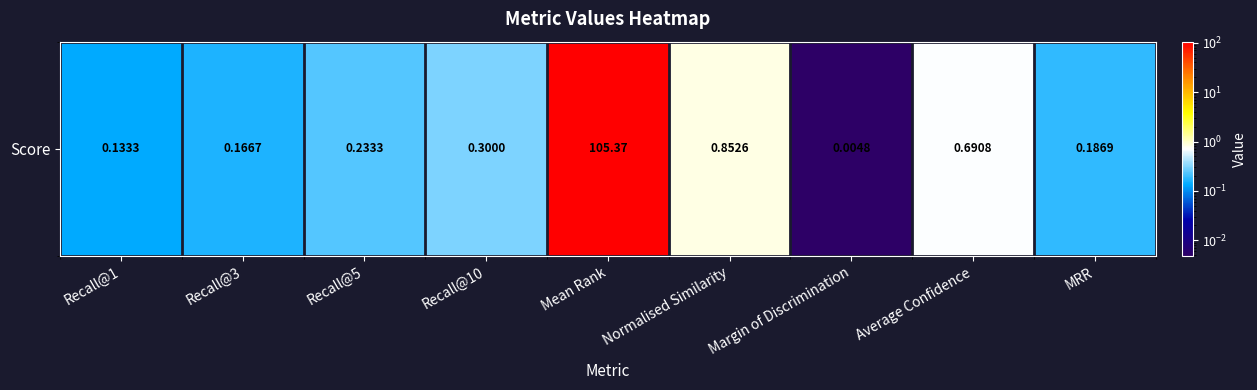

Reading left to right, list all the values displayed in this chart.

Recall@1=0.1	Recall@3=0.2	Recall@5=0.2	Recall@10=0.3	Mean Rank=105.4	Normalised Similarity=0.9	Margin of Discrimination=0.0	Average Confidence=0.7	MRR=0.2